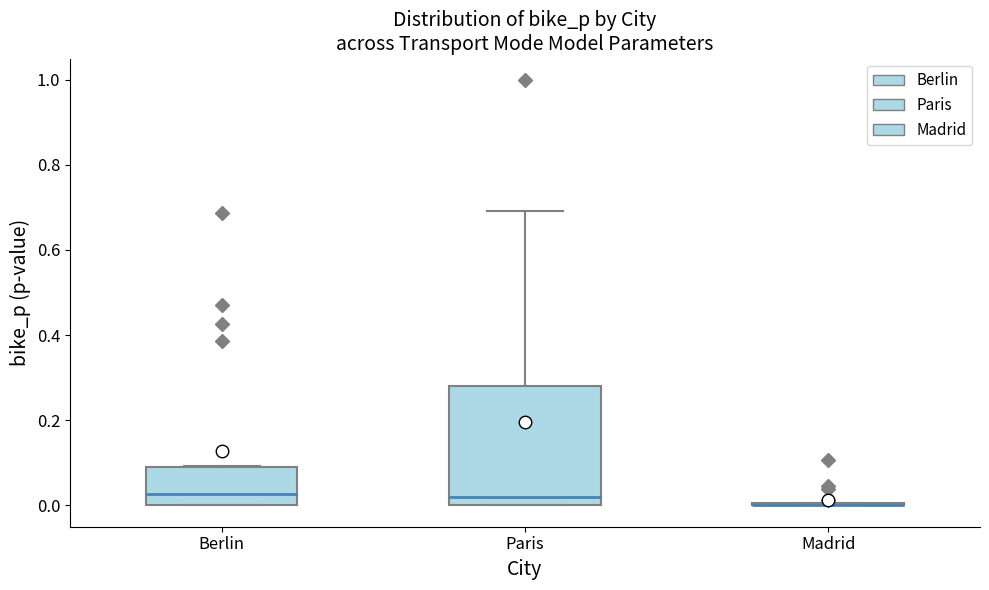

Where is the lower edge of the box for Berlin on the y-axis? The values are not printed on the chart, so give them approximately, as read against the axis.

0.00